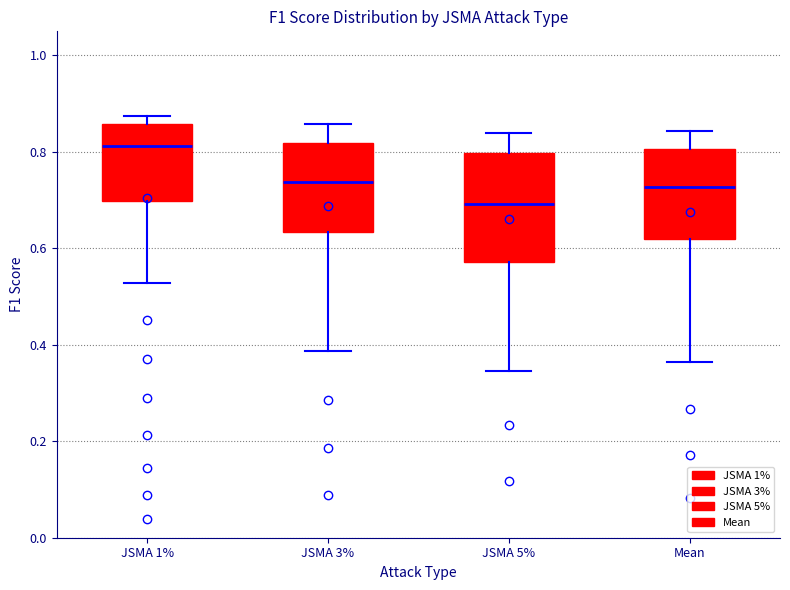

Which box's median line is the highest?

JSMA 1%